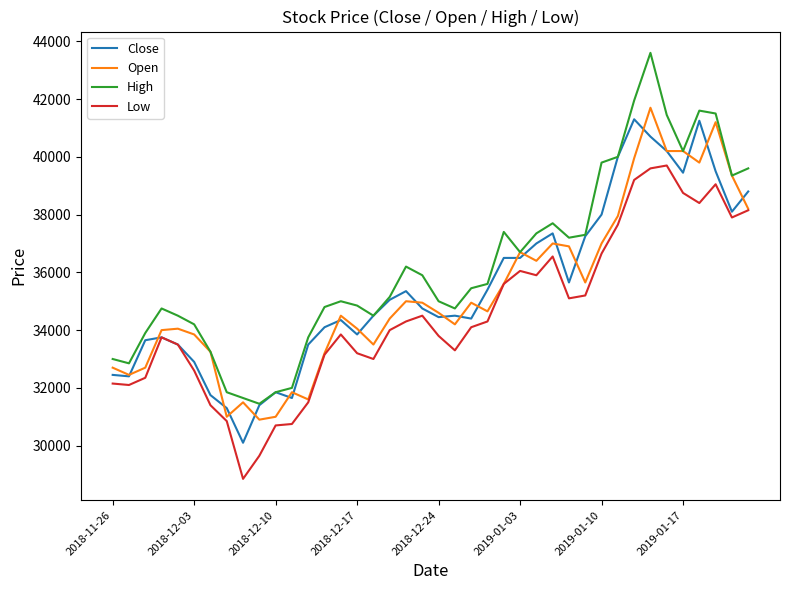

What is the sum of all High values?

1448900